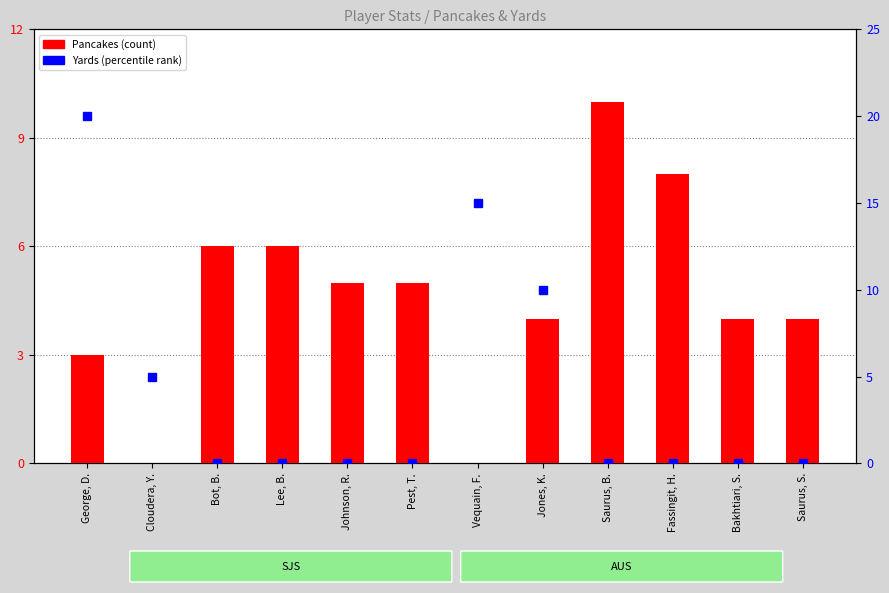

What is the value of the Pancakes (count) bar at the 6th from the left?

5